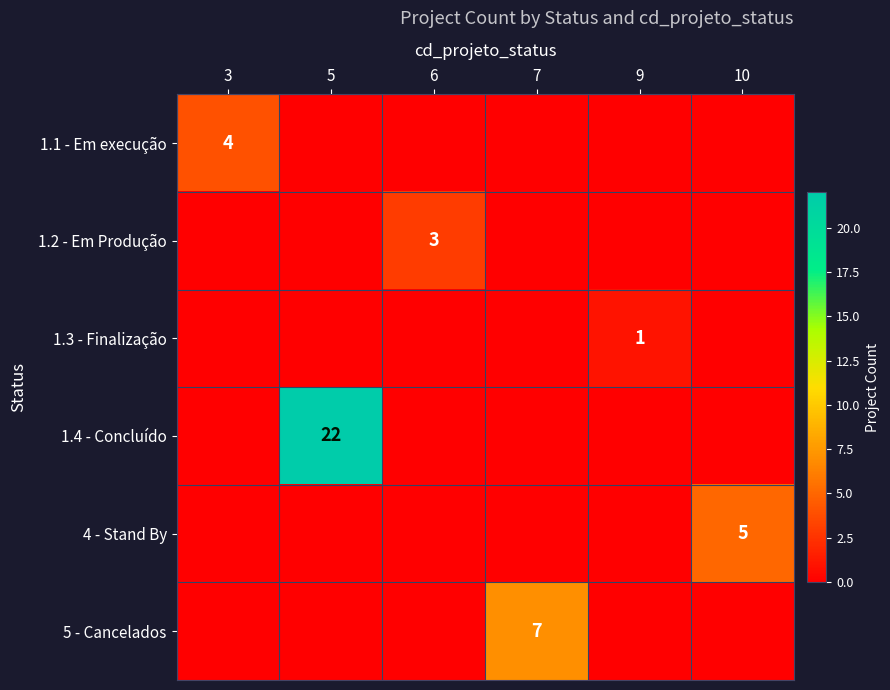

Which has a higher value, 10 or 6?

10